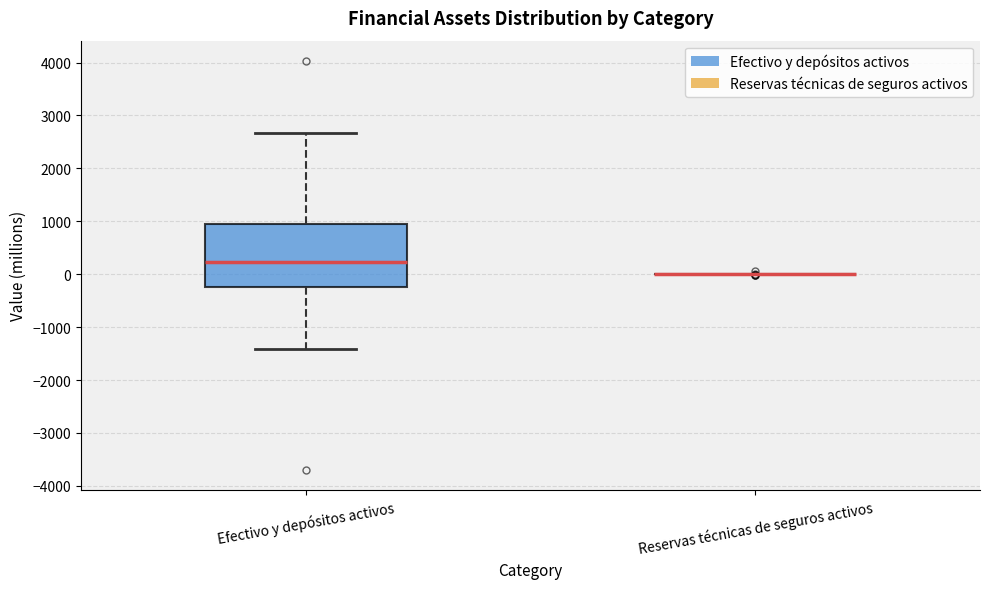

Reading left to right, read every box against the y-axis: the position of its median line, the range the box covers, and the ends of its whiskers. The values are not printed on the chart, so give them approximately, as read against the axis.

Efectivo y depósitos activos: median 200, box -200 to 900, whiskers -1400 to 2700
Reservas técnicas de seguros activos: box collapsed to a line at 0, whiskers 0 to 0